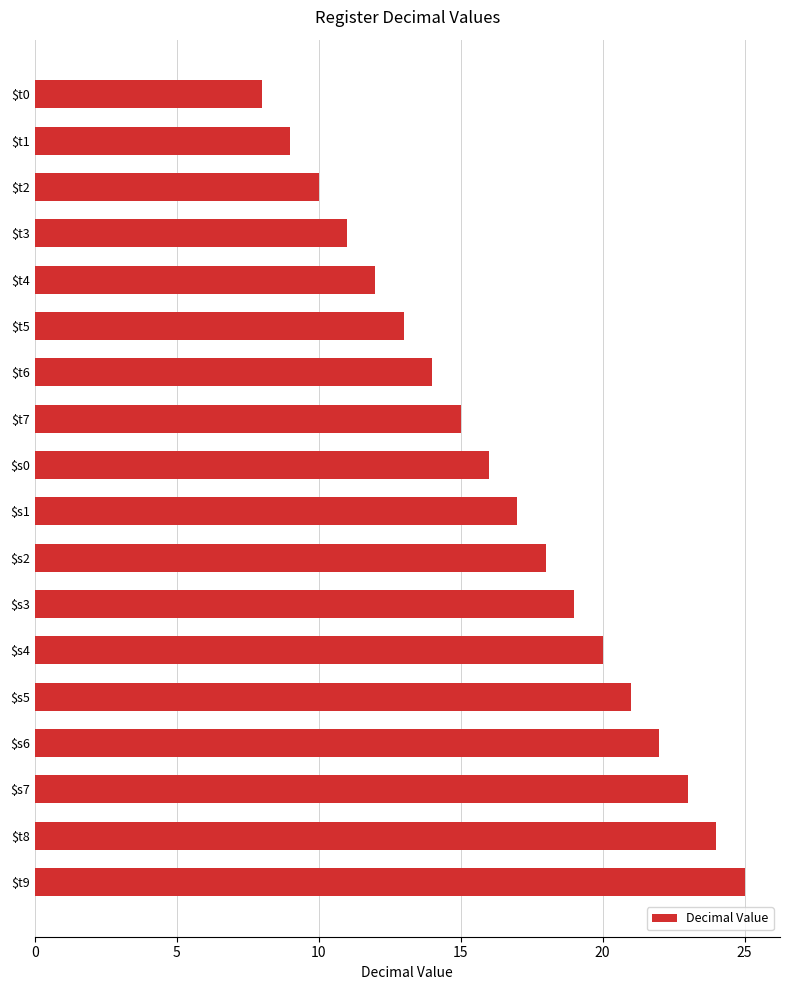

True or false: the data shows 17 at $s1.

True